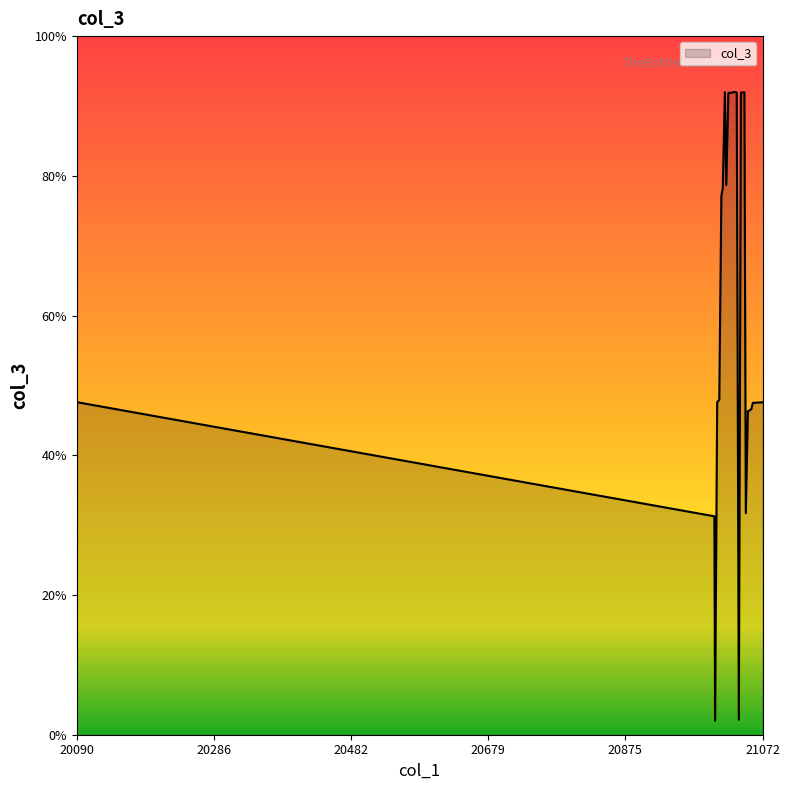

What is the greatest value displayed?

92.0